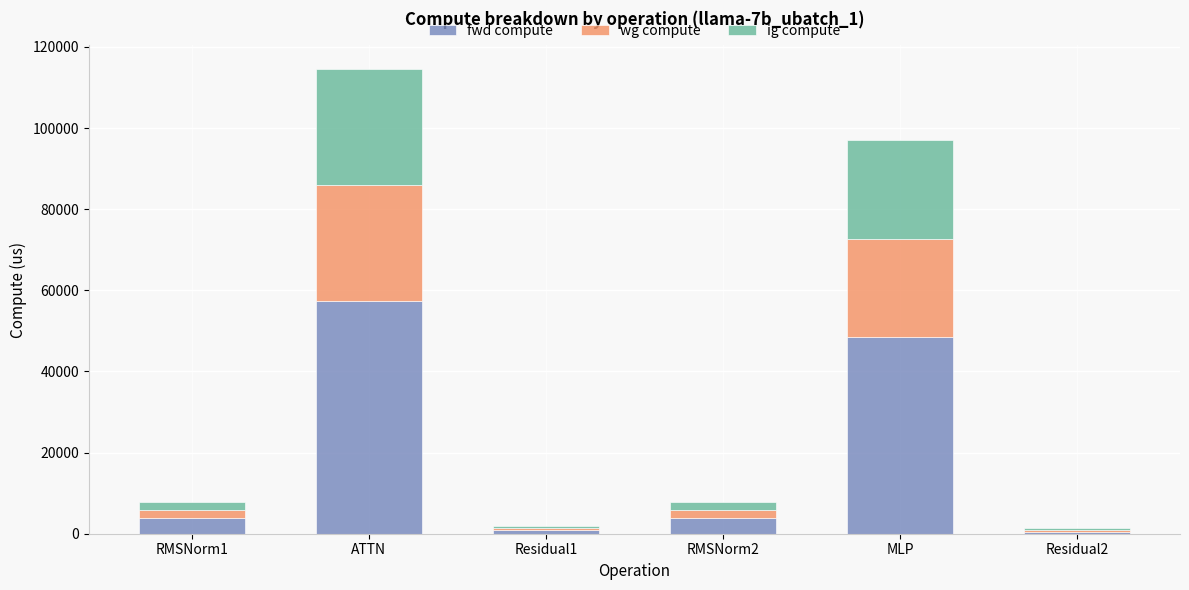

How many data points does each series have?

6